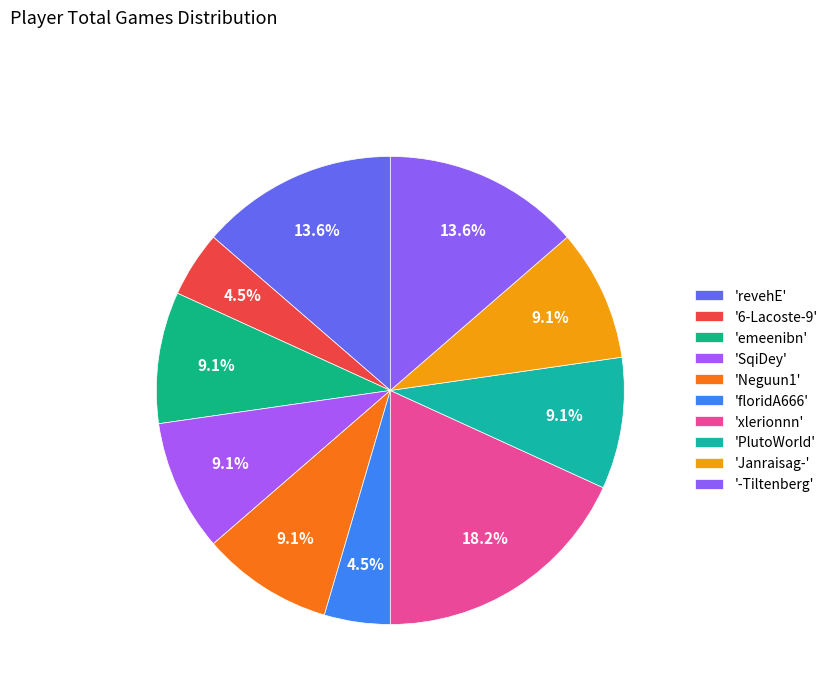

How many slices are in this pie chart?

10